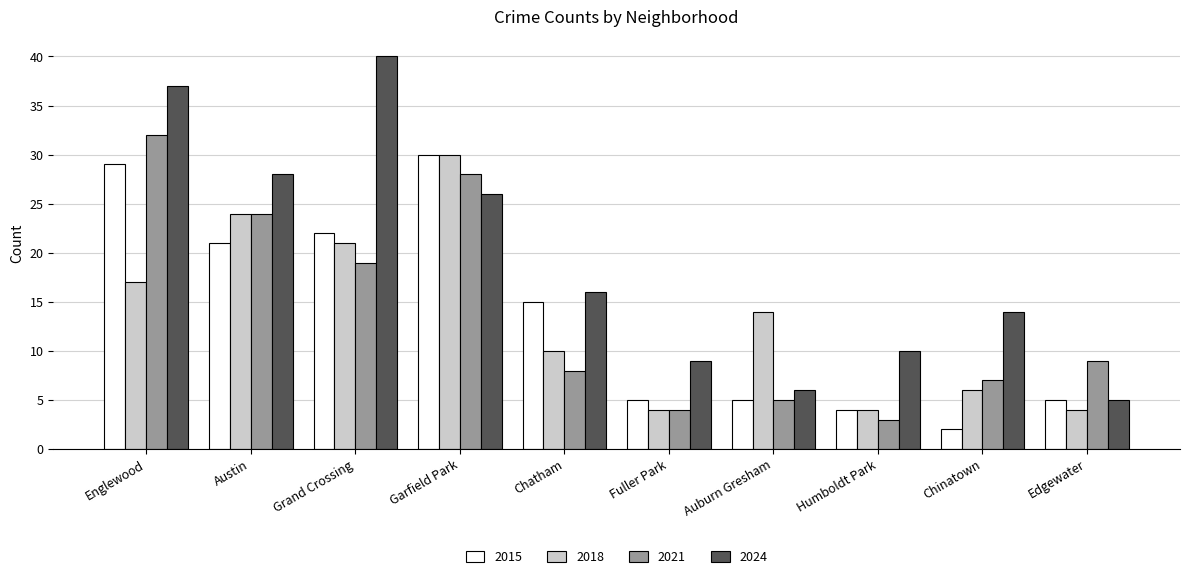

What is the smallest value displayed?

2